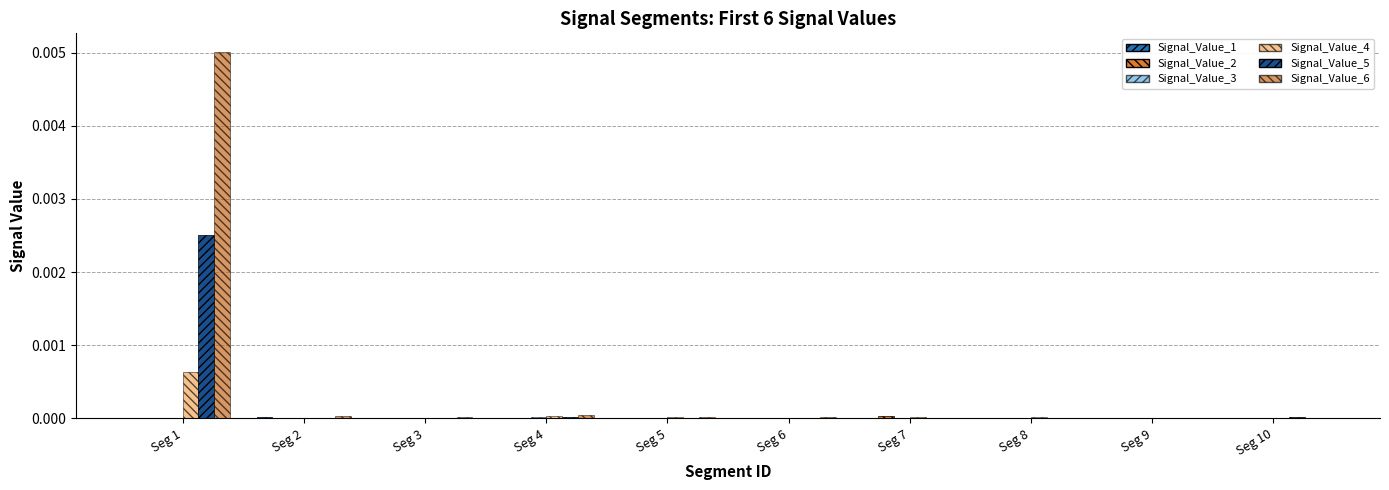

Count the number of categories in the chart.

10